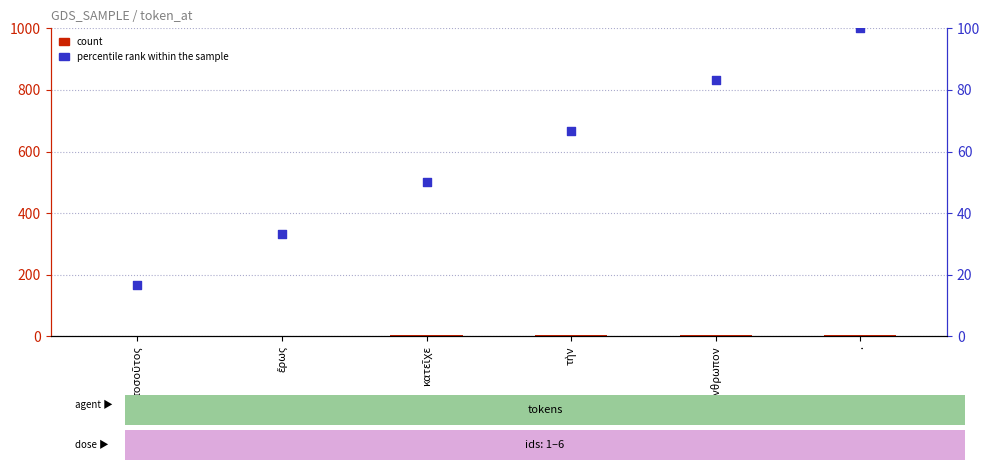

Which series contains the lowest Y value?

count